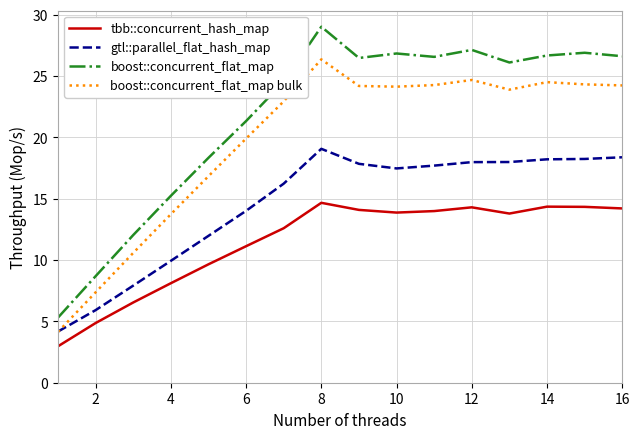

What is the maximum value shown in the chart?

29.0